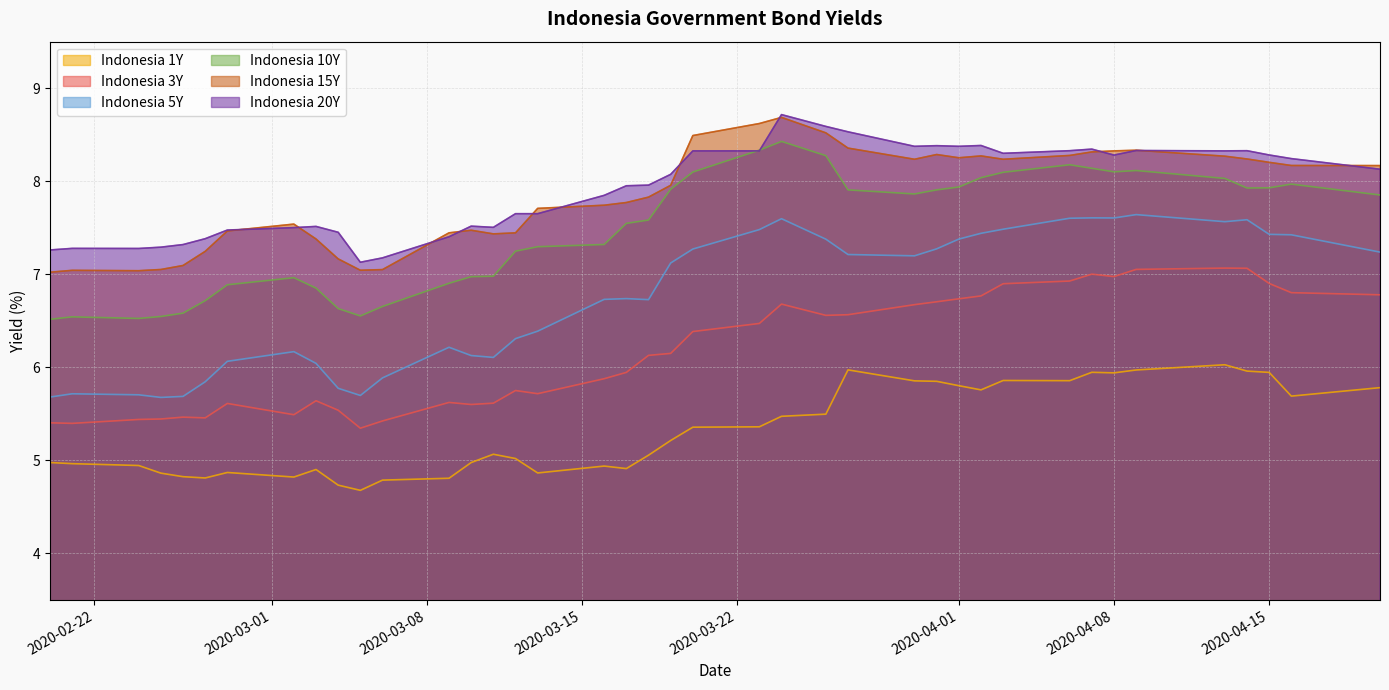

How many series are shown in this chart?

6